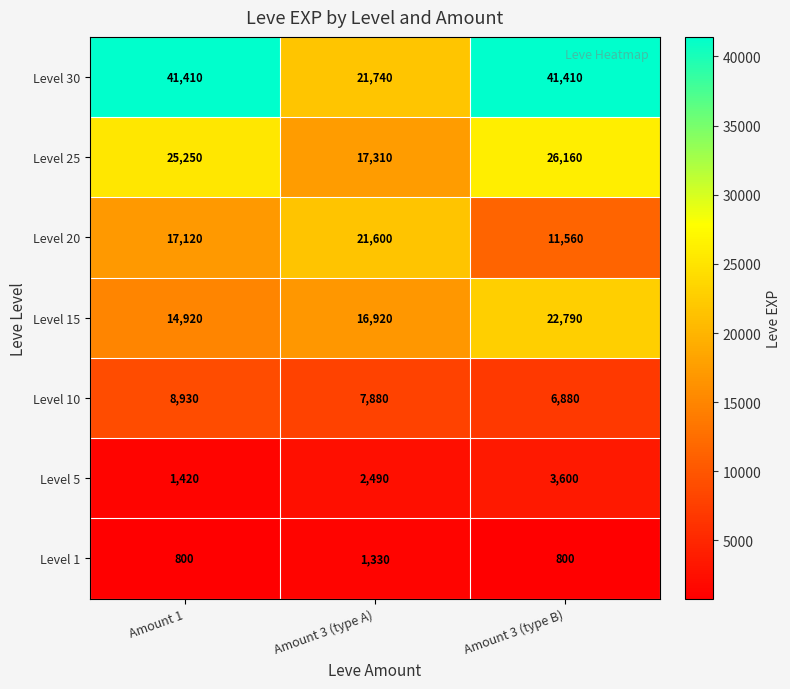

What is the difference between the second highest and minimum values in the Level 30 series?

19670